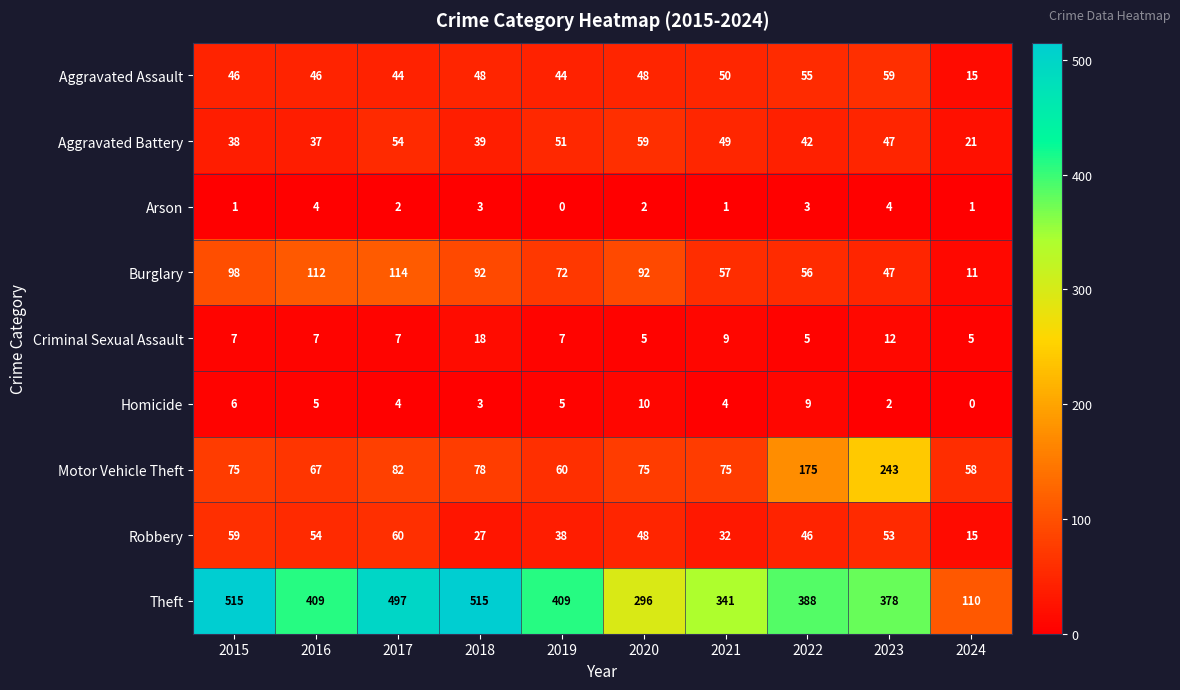

At how many categories does at least one series exceed 236?

9